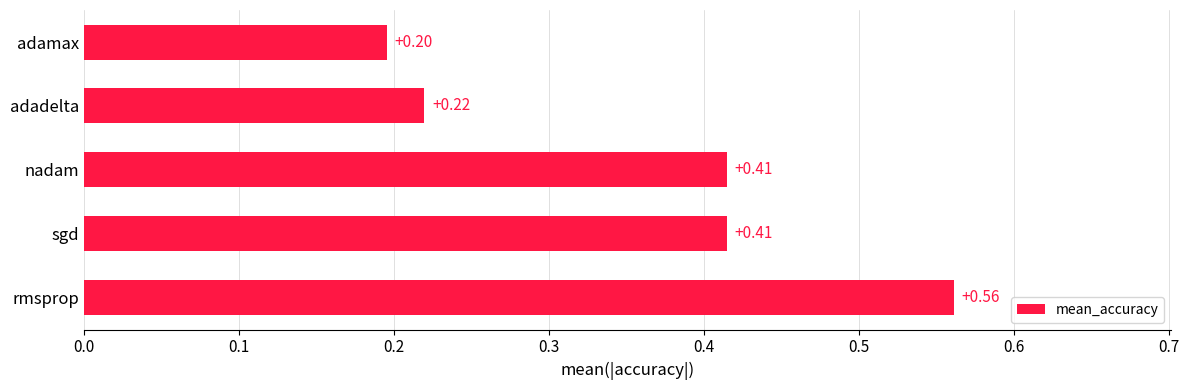

What is the sum of all values?

1.8